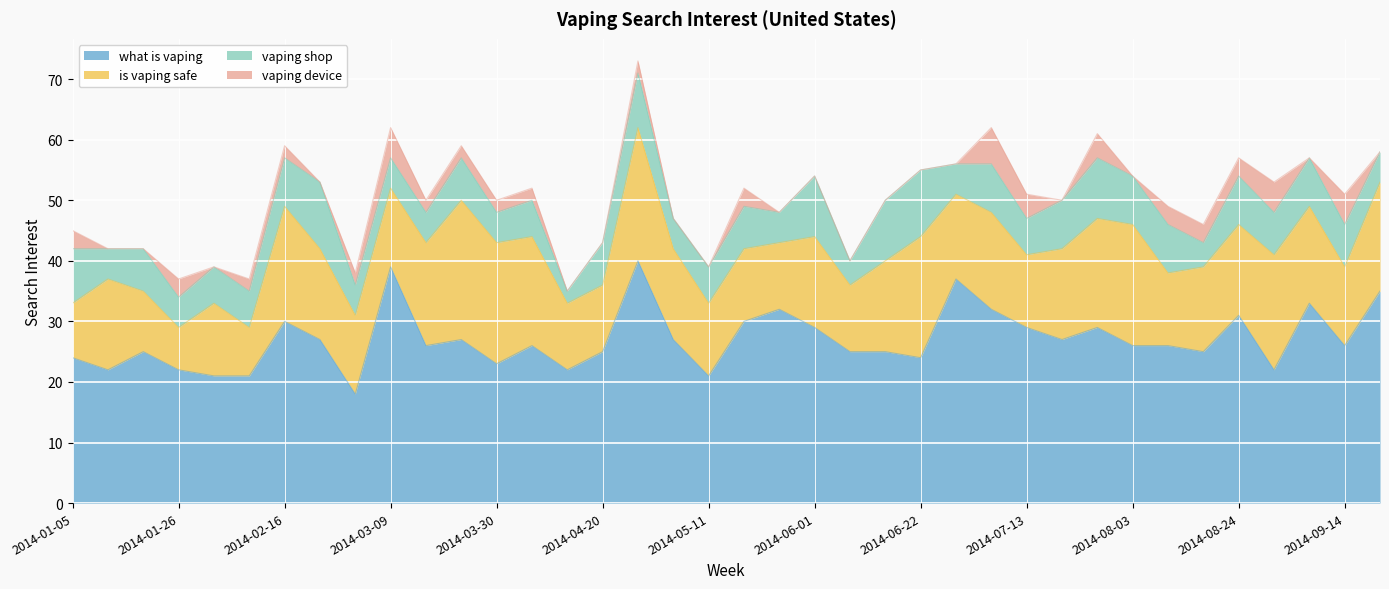

True or false: vaping shop and is vaping safe cross at least once.

False